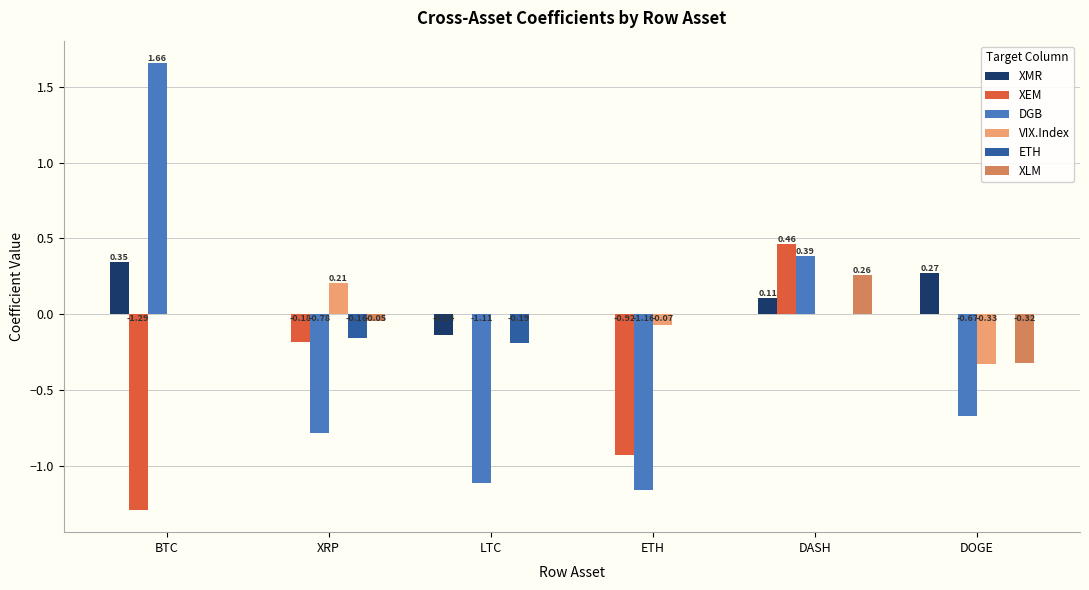

Are the bars horizontal?

No